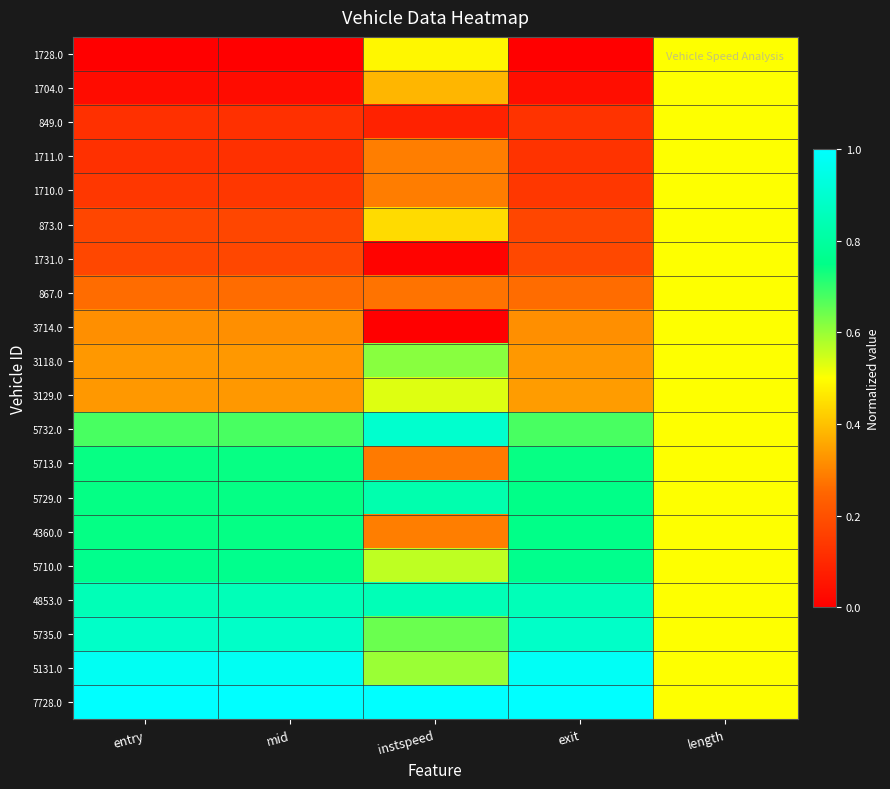

At which category is the sum across all series the highest?

length